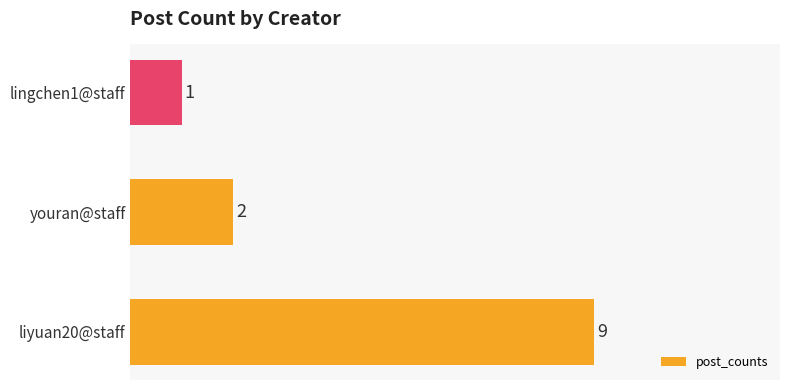

How many data points are less than 2?

1